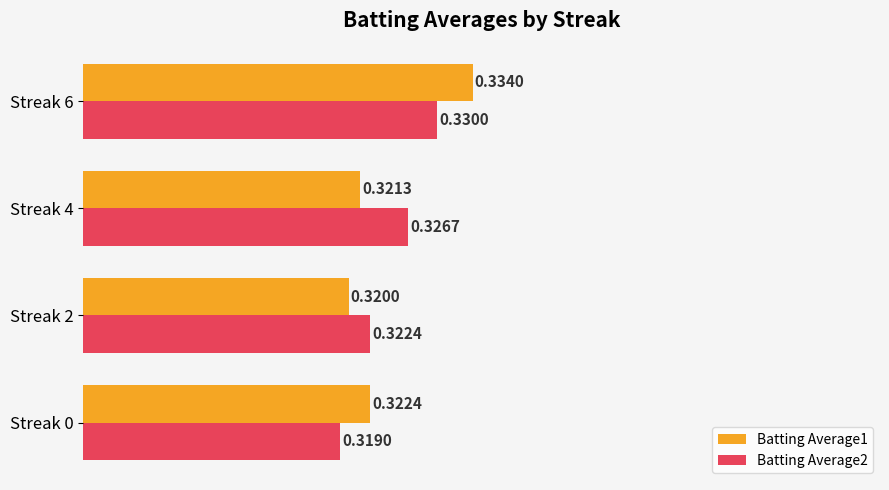

At Streak 6, list the series in order from smallest to largest.

Batting Average2, Batting Average1